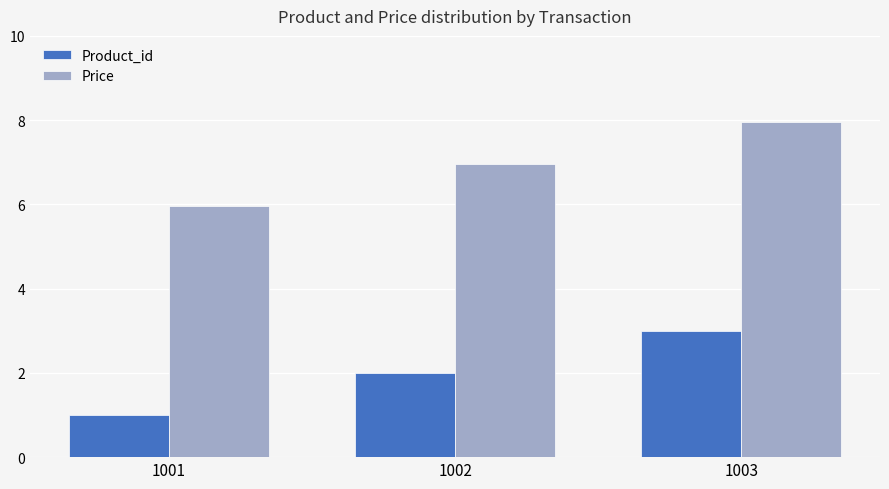

How many groups of bars are there?

3